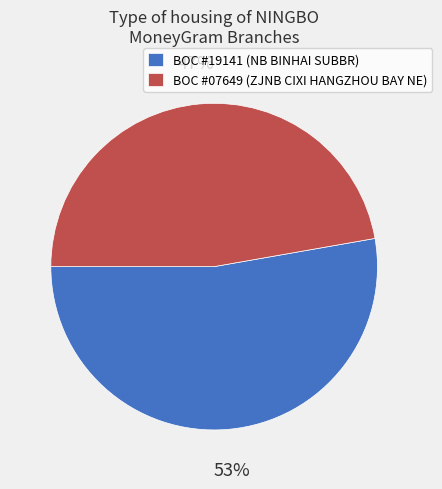

Count the number of slices in the pie.

2